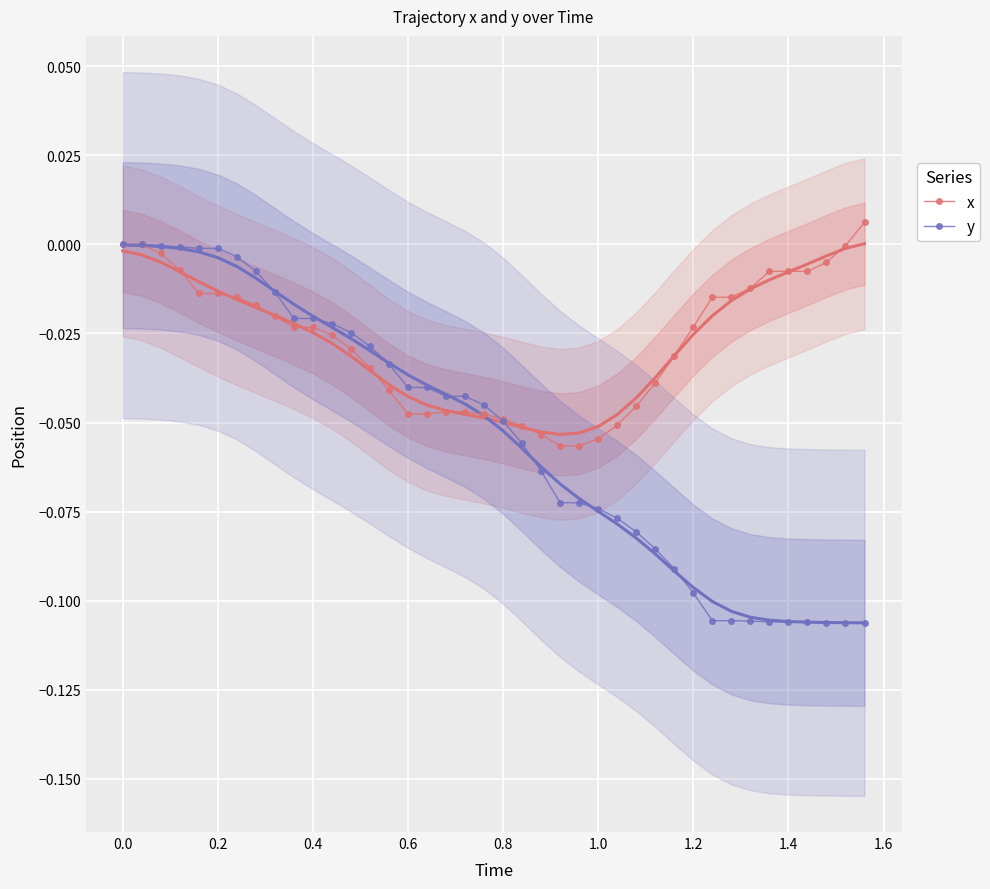

What is the sum of all y values?

-2.2